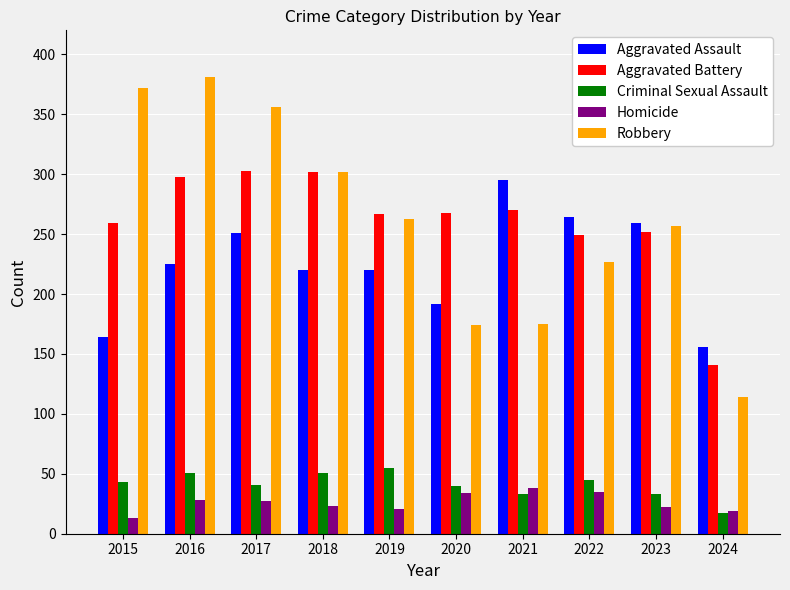

What is the difference between the second highest and second lowest values in the Aggravated Assault series?

100